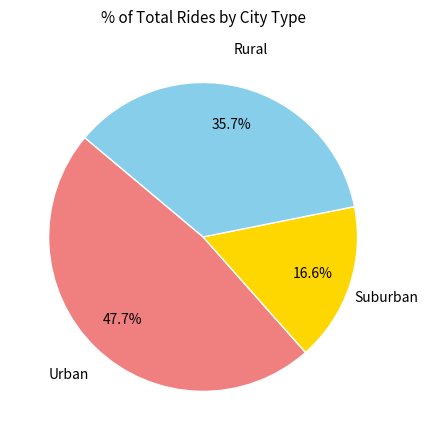

Which slice is the smallest?

Suburban